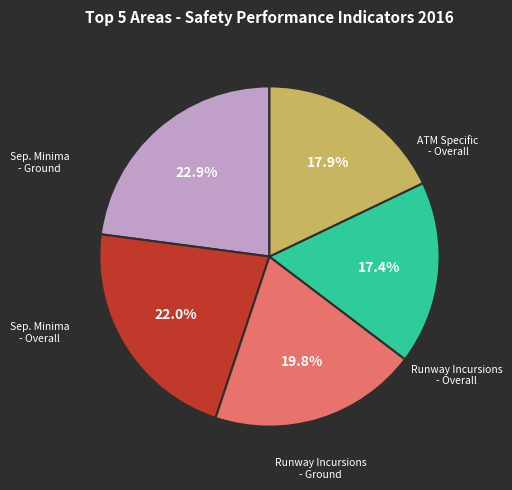

Does any single category account for the majority?

No